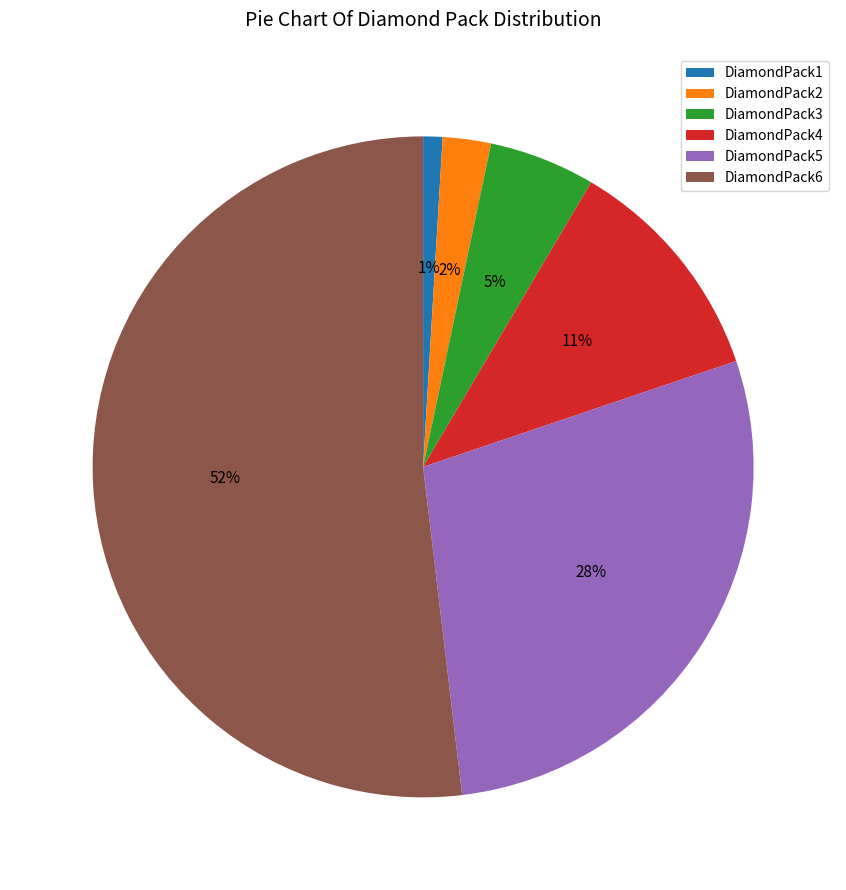

Between DiamondPack5 and DiamondPack1, which is larger?

DiamondPack5